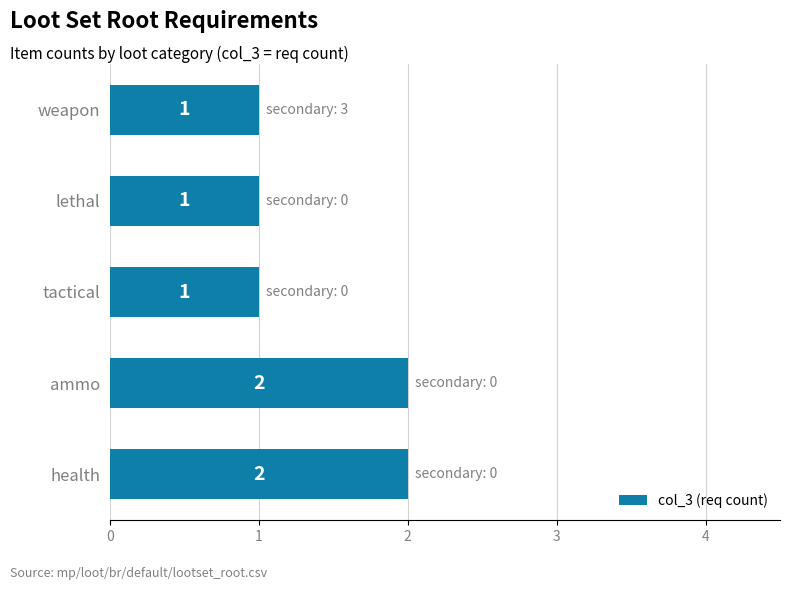

Does the chart contain any negative values?

No